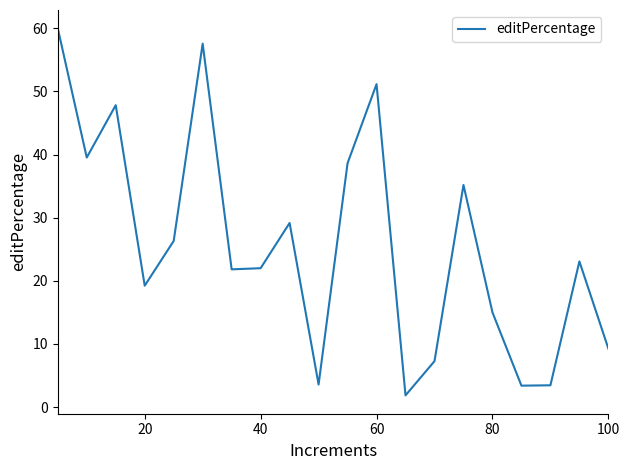

What is the greatest value displayed?

60.0